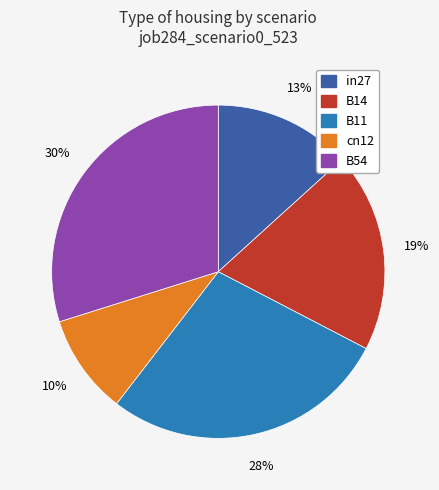

Is the sum of B54 and B14 greater than half?

No